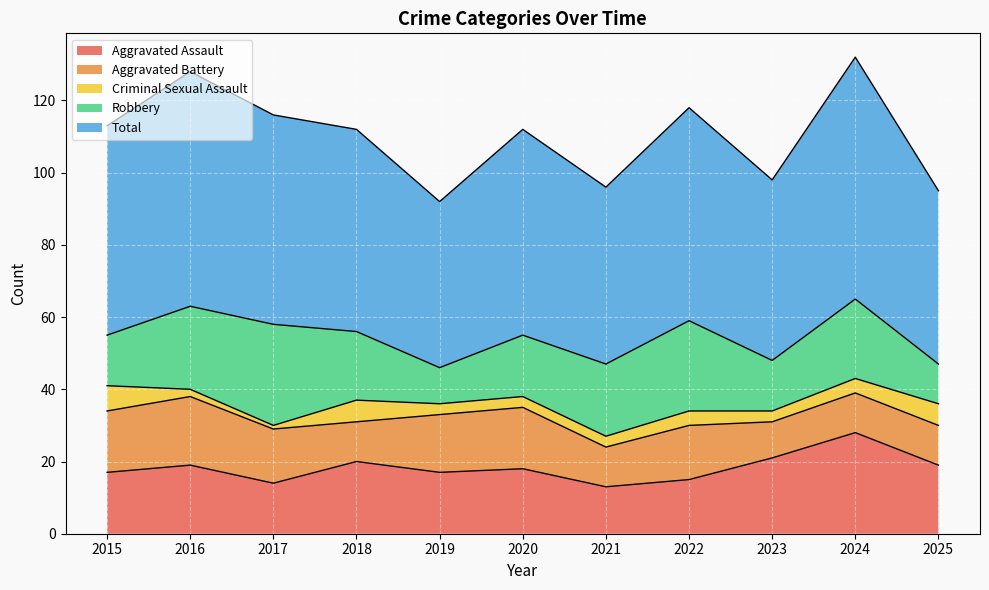

True or false: Aggravated Assault and Criminal Sexual Assault intersect in this chart.

False